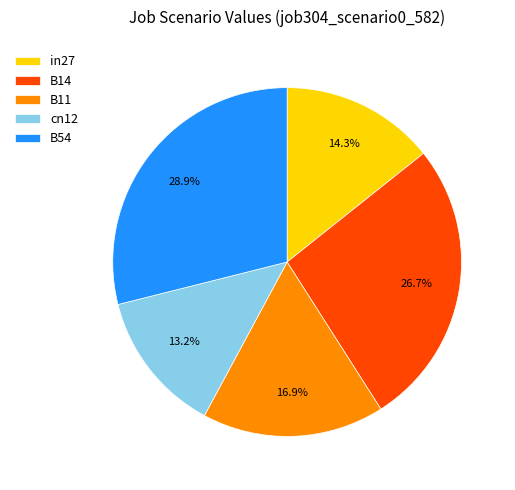

To the nearest percent, what is the difference between the largest and smallest slice percentages?

16%